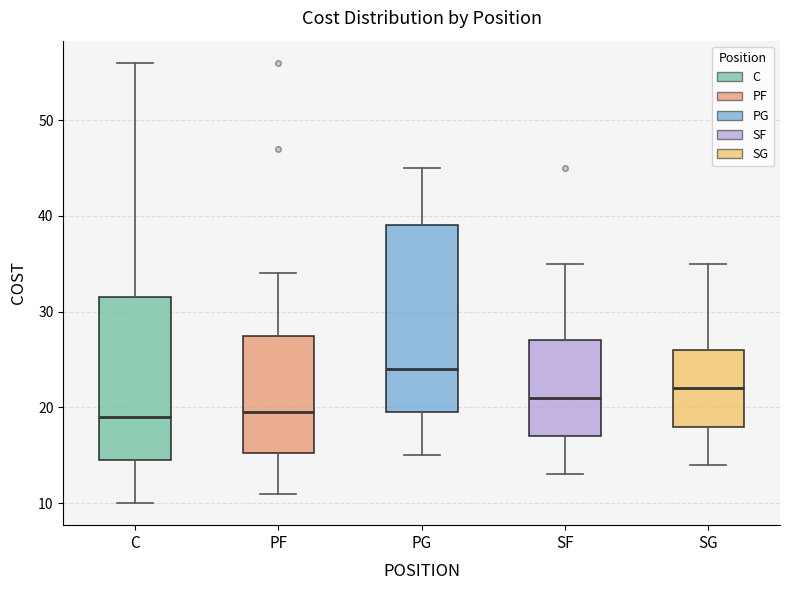

Reading left to right, transcribe this box plot: for each box, give where its median line is, the range the box spans, and where its two whiskers end, as read against the y-axis. The values are not printed on the chart, so give them approximately, as read against the axis.

C: median 19, box 15 to 32, whiskers 10 to 56
PF: median 20, box 15 to 28, whiskers 11 to 34
PG: median 24, box 20 to 39, whiskers 15 to 45
SF: median 21, box 17 to 27, whiskers 13 to 35
SG: median 22, box 18 to 26, whiskers 14 to 35